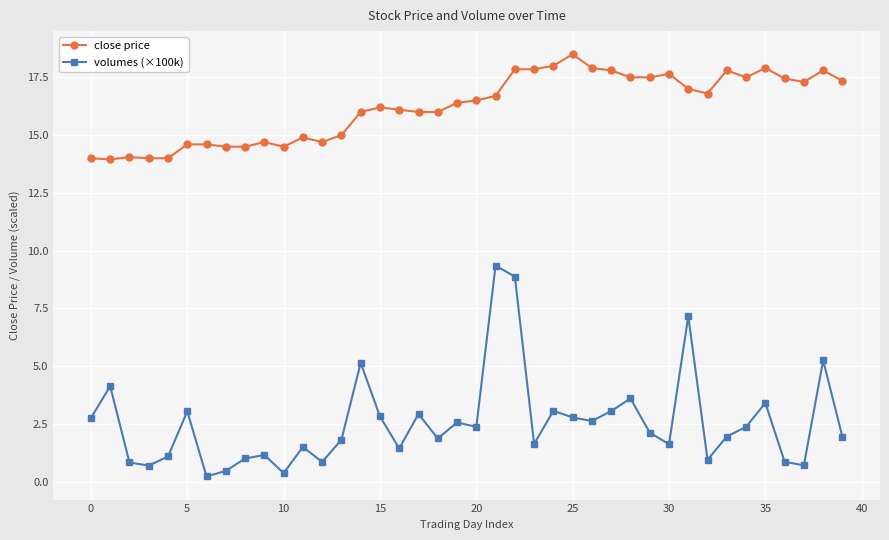

What is the highest value of the volumes (×100k) series?

9.4